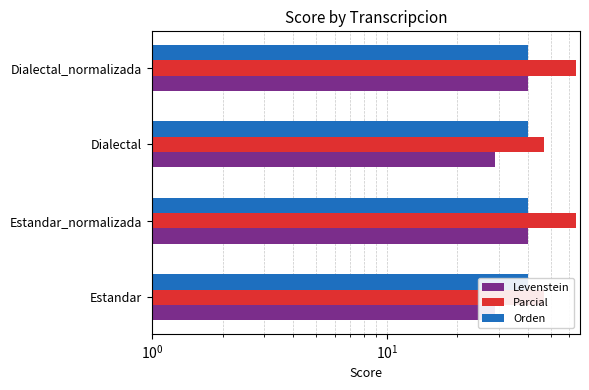

What is the smallest value displayed?

0.2